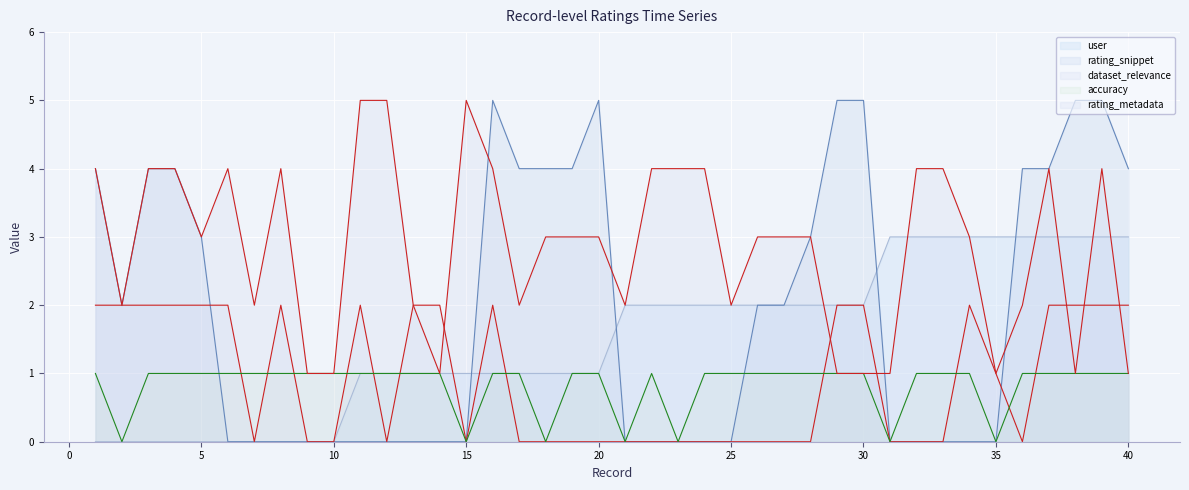

Count the number of categories in the chart.

40